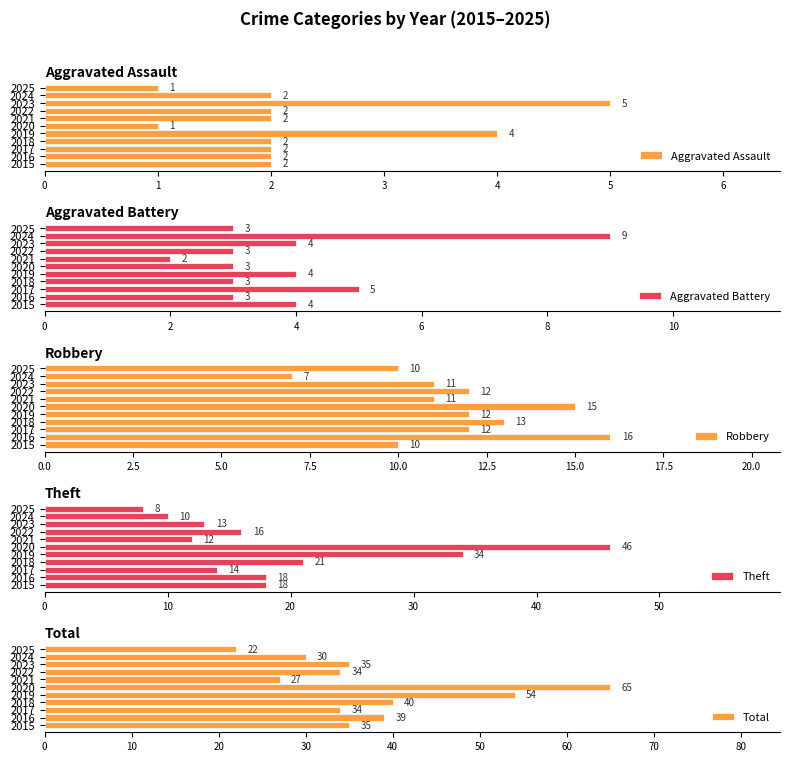

What is the greatest value displayed?

65